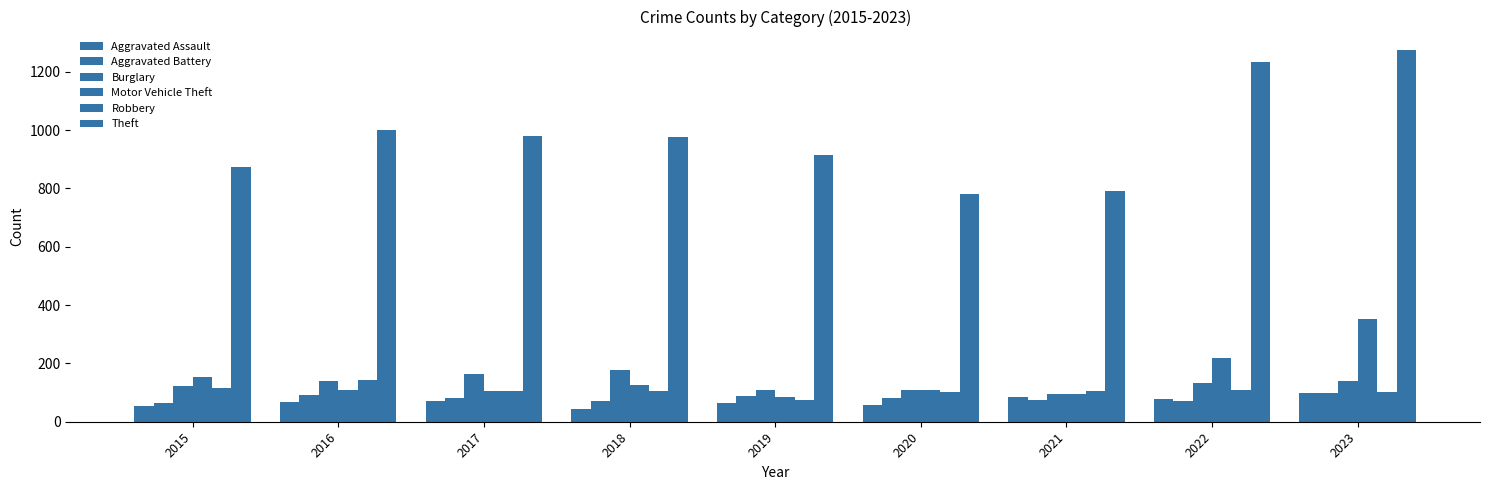

How many groups of bars are there?

9